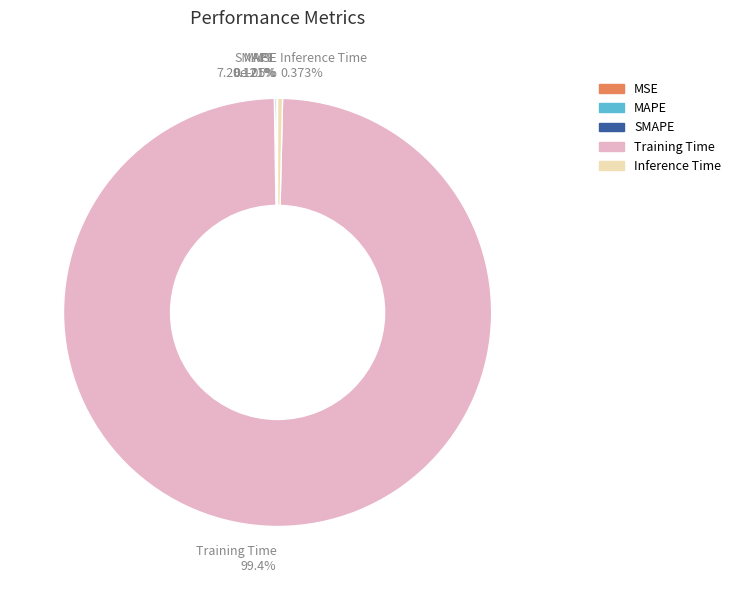

Which slice is the smallest?

MSE